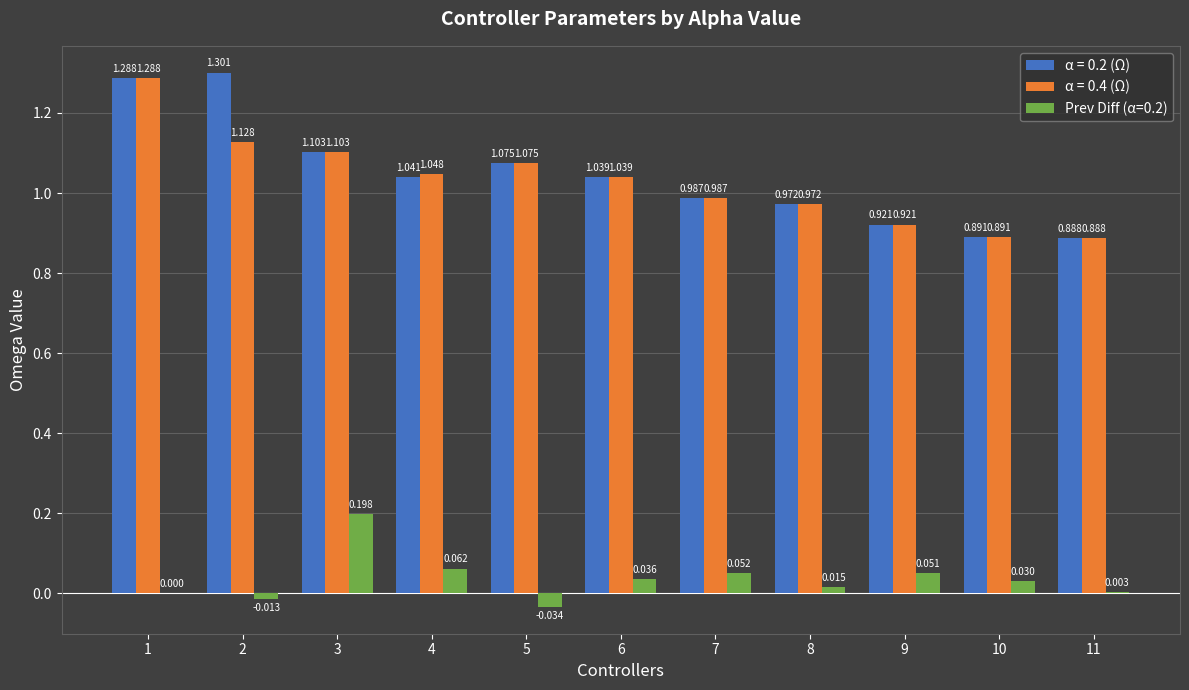

Is the value of α = 0.2 (Ω) at 3 greater than the value of α = 0.4 (Ω) at 11?

Yes